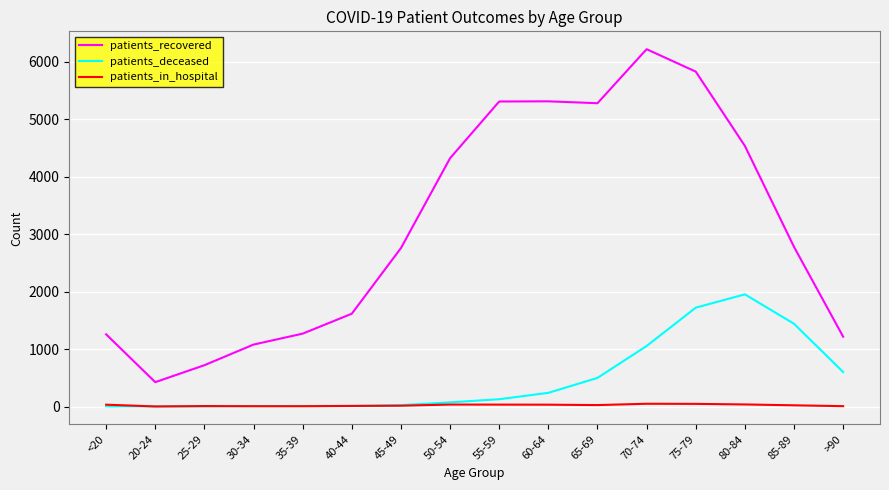

In patients_deceased, how many points are lower than both neighbors (excluding endpoints)?

1